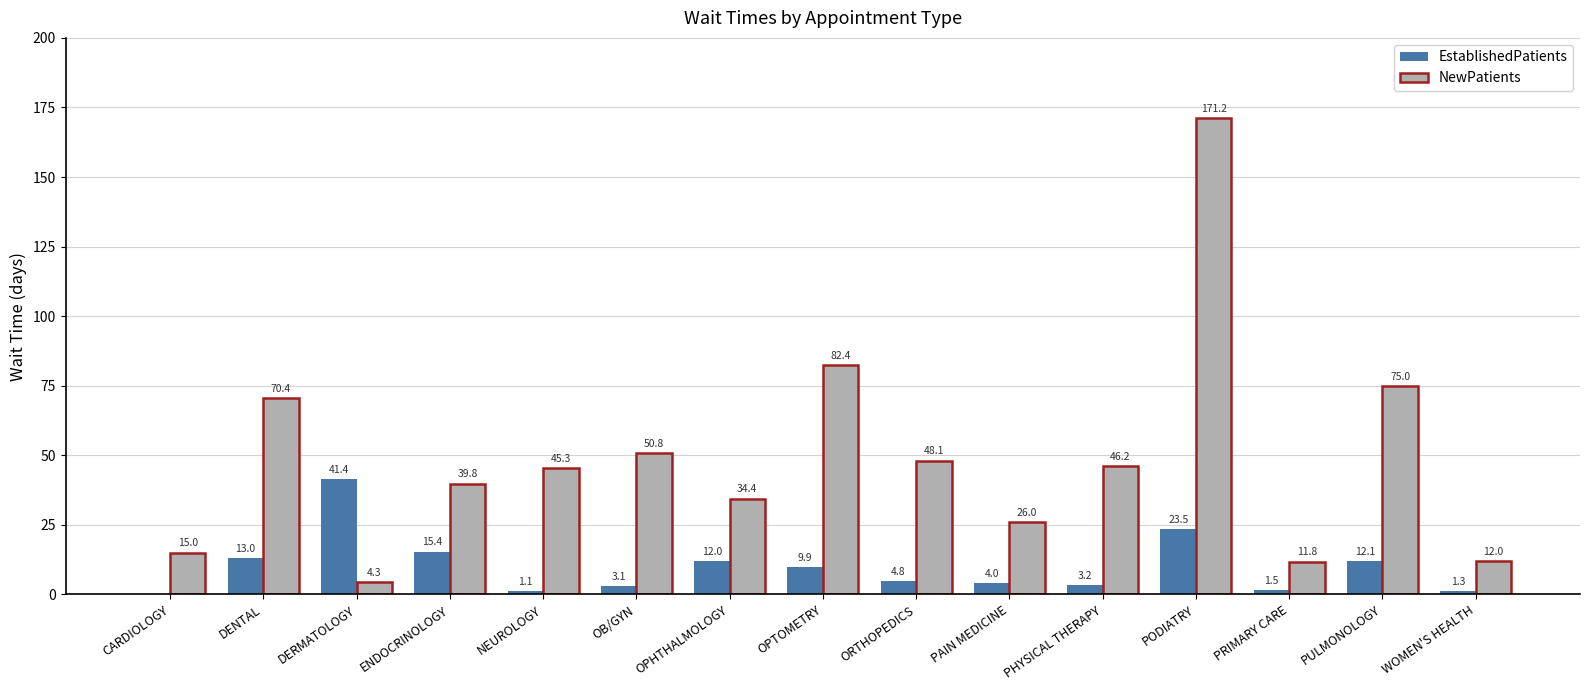

Which category has the highest value across all series?

PODIATRY